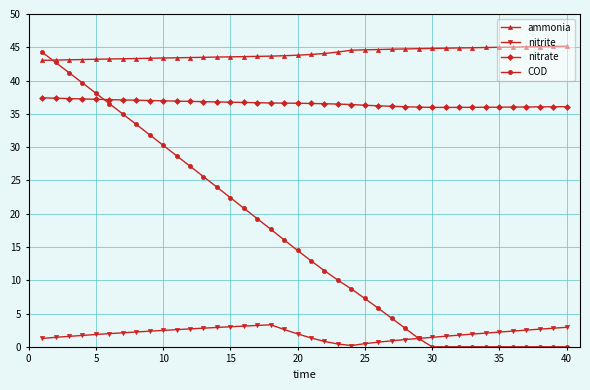

What is the value of the nitrite point at the 3rd from the left?

1.6